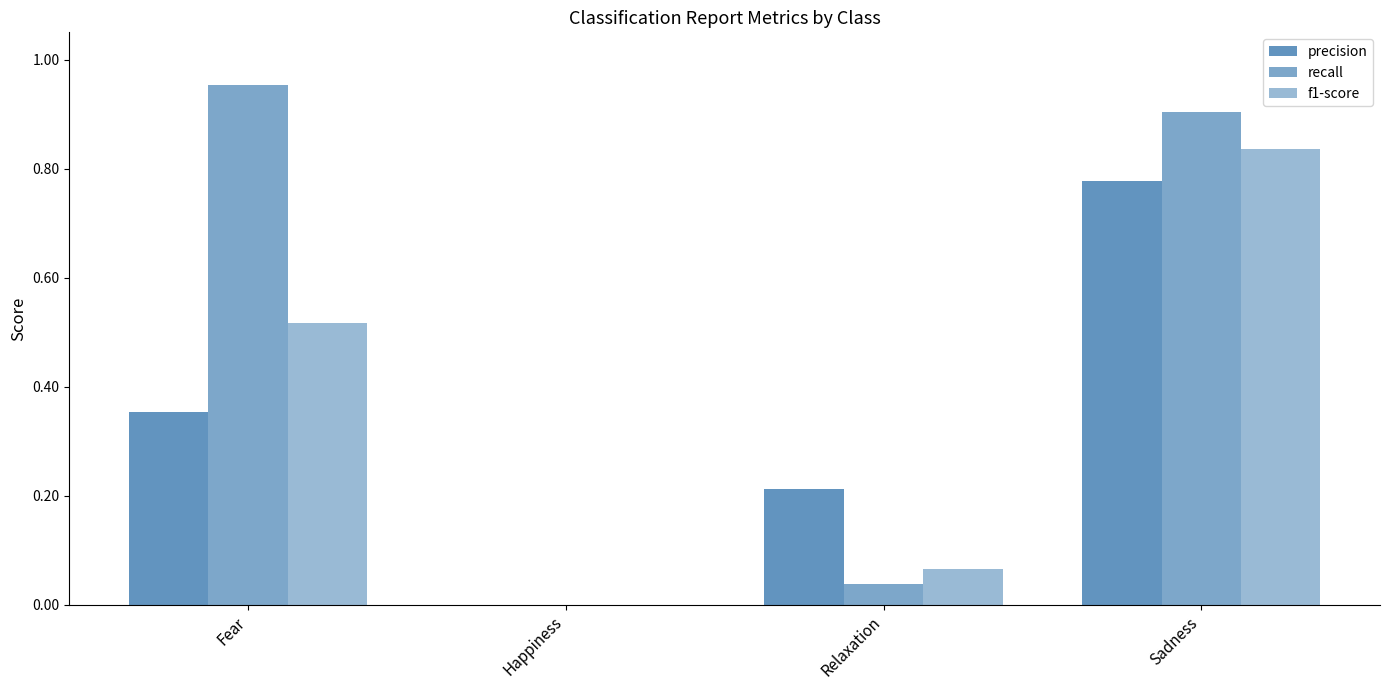

At how many categories does at least one series exceed 0?

3